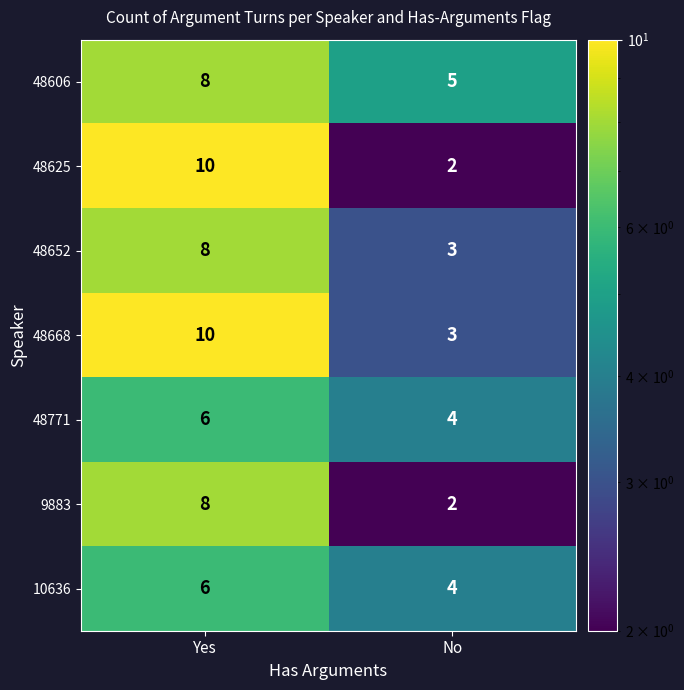

Rank the categories by 10636 value from highest to lowest.

Yes, No